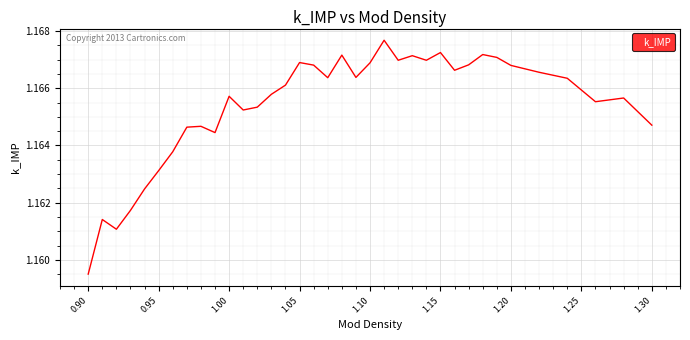

Where is the data nearest to the value 1?

0.90